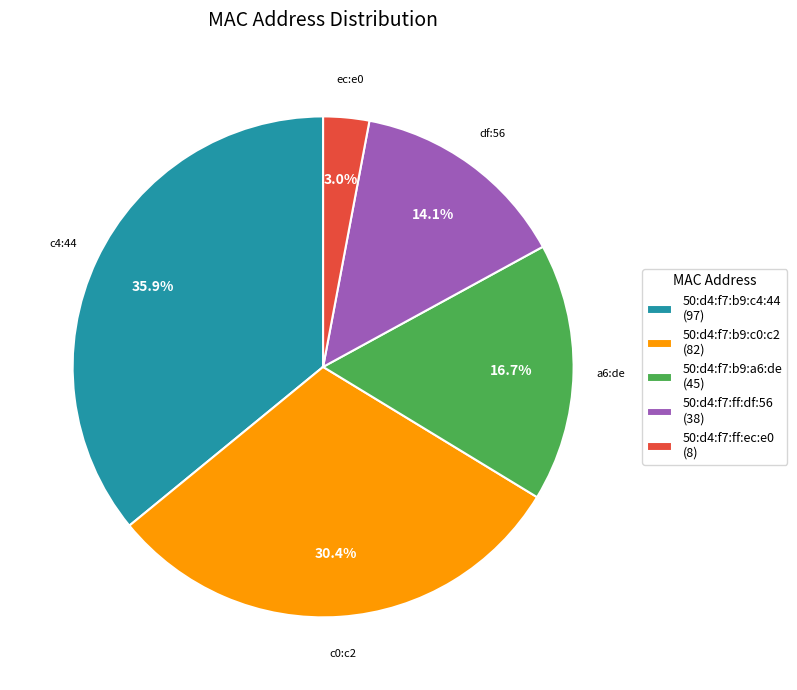

To the nearest percent, what is the average slice percentage?

20%